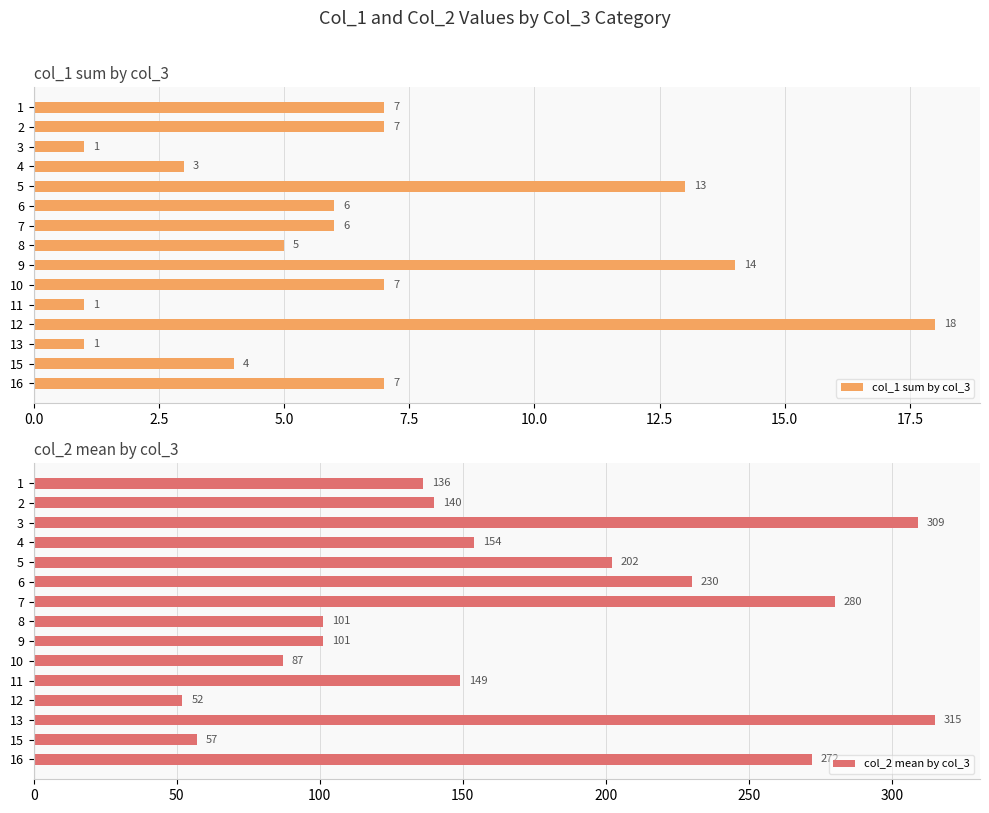

True or false: col_2 mean by col_3 has a value of 217 at 2.

False